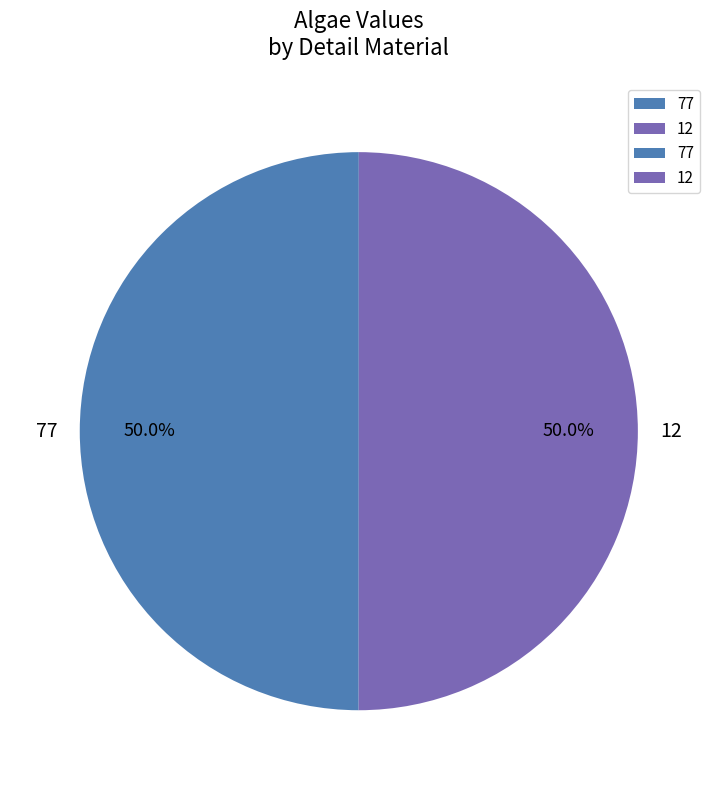

To the nearest percent, what portion does 12 represent?

50%